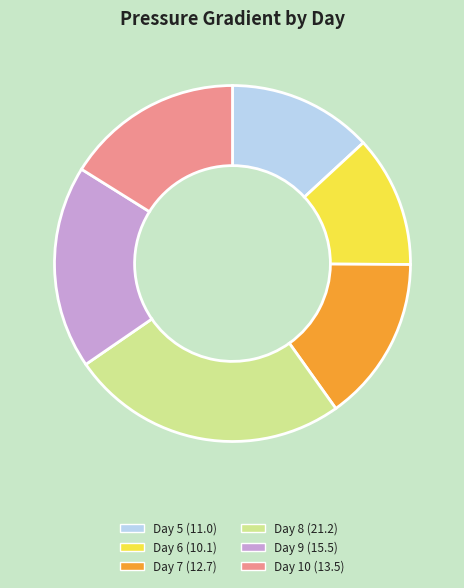

Does any single category account for the majority?

No